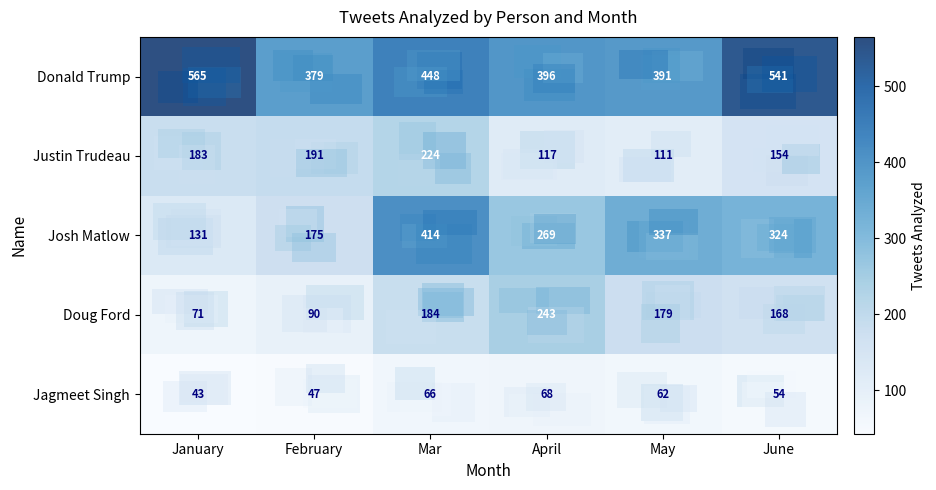

At which label is Jagmeet Singh closest to 55?

June